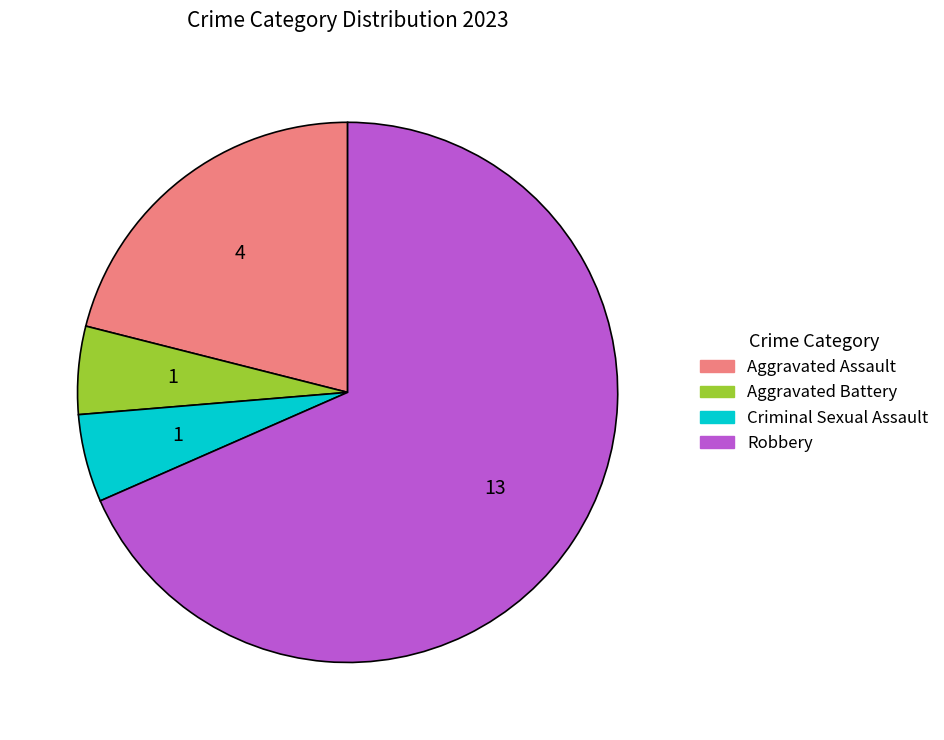

Combined, do Robbery and Aggravated Battery account for over 50%?

Yes